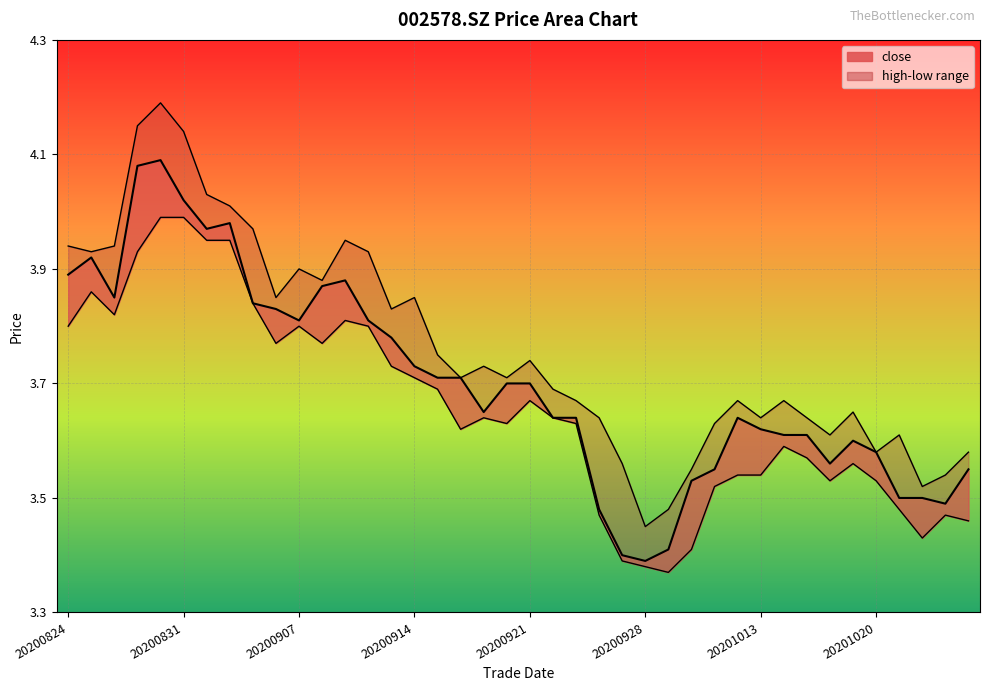

How many interior local peaks does the high series have?

10